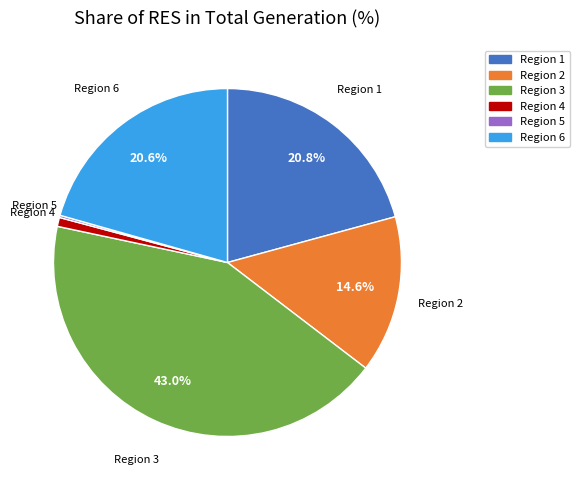

Does any single category account for the majority?

No